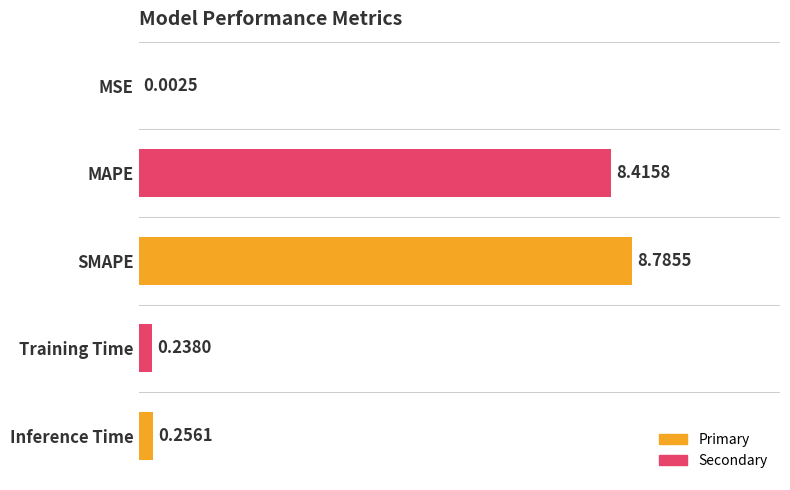

What is the sum of the values at Training Time and Inference Time?

0.5